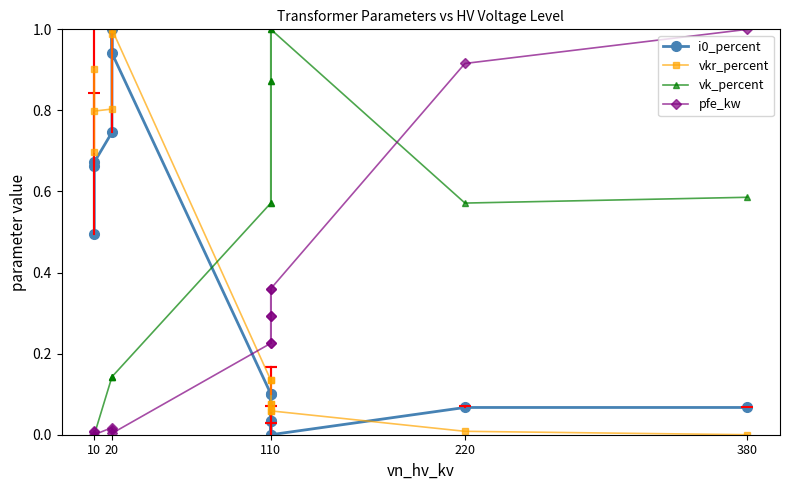

How many data points in vk_percent are above 0?

11